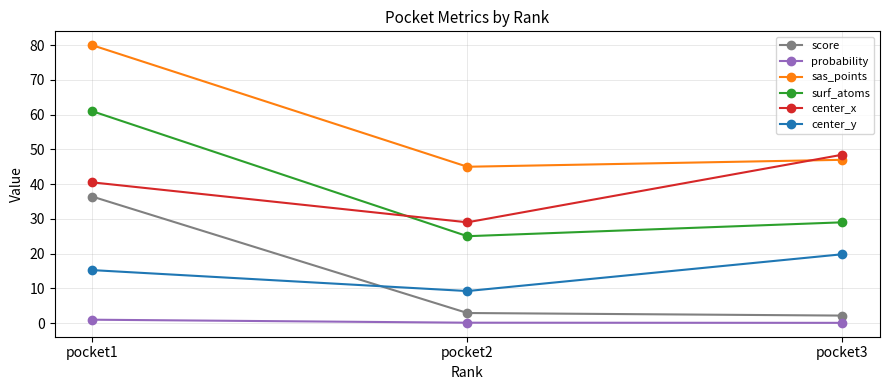

Where is score nearest to the value 19?

pocket2